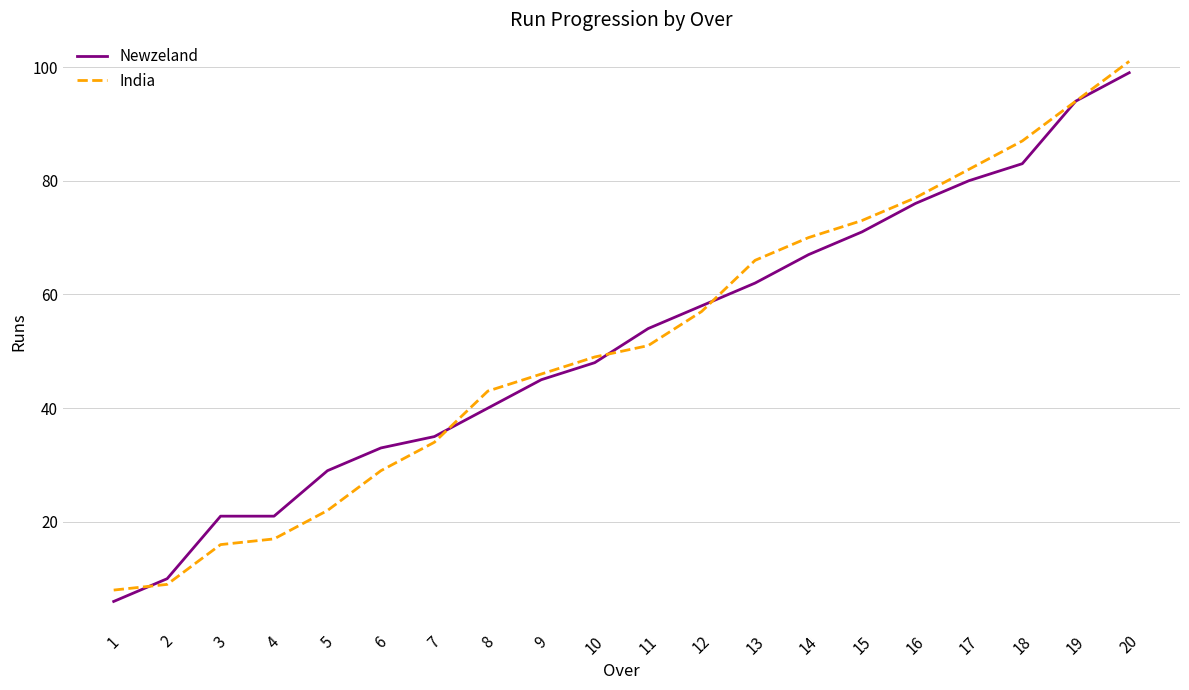

Which series changed the most between 13 and 16?

Newzeland